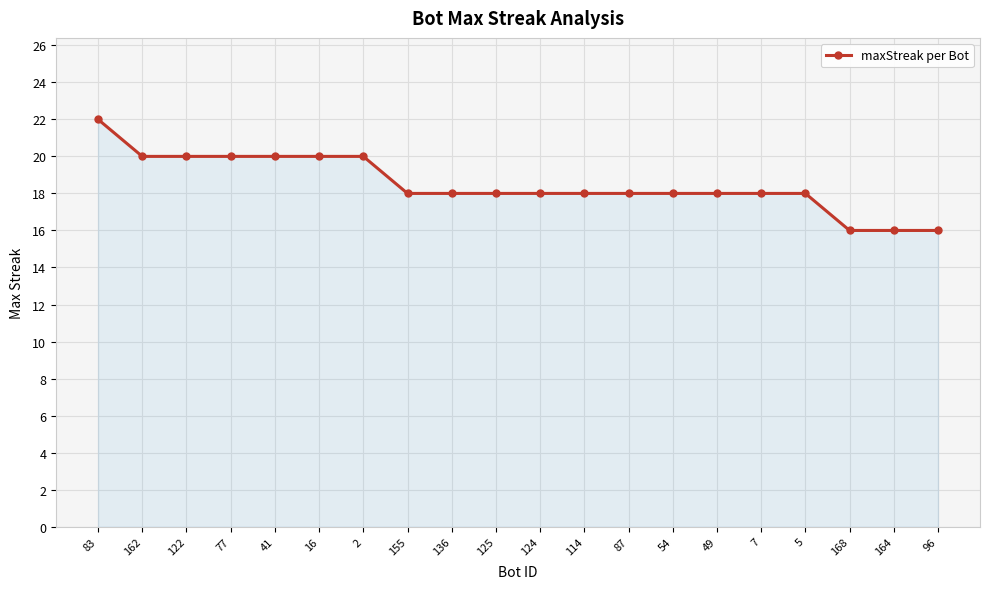

Count the values in the range 18 to 20.

16